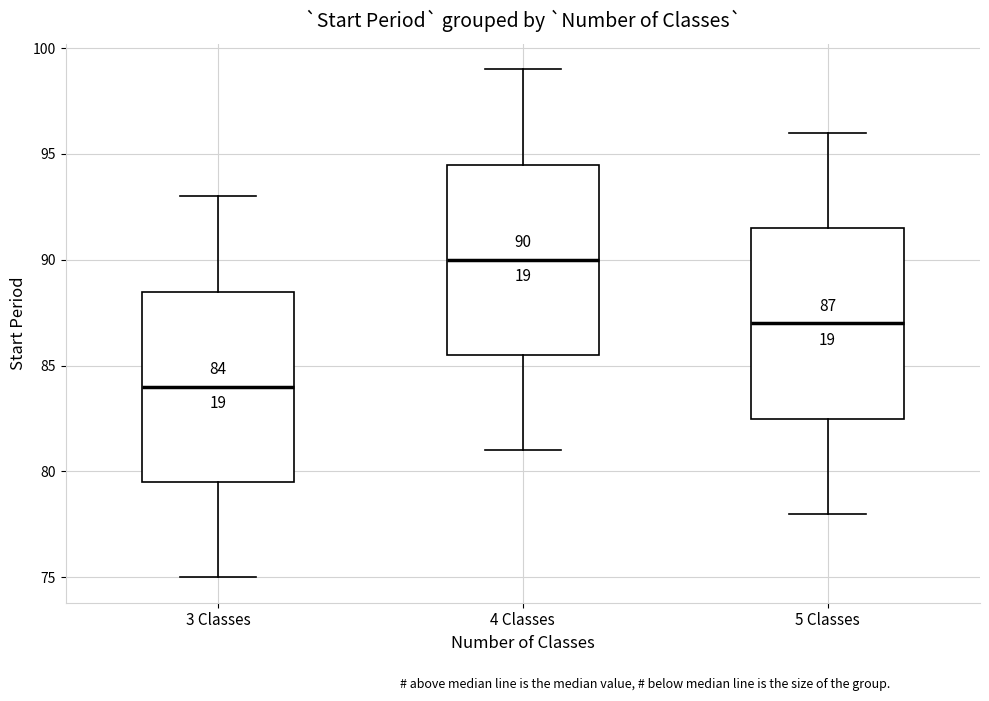

Which box has the lowest median line?

3 Classes